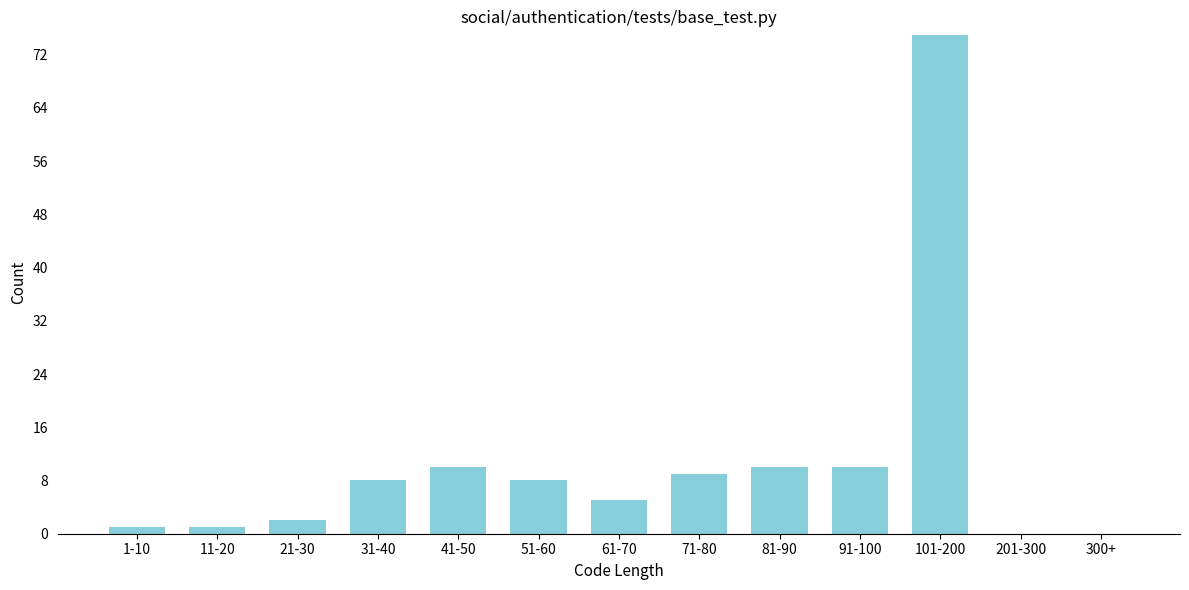

Reading left to right, list all the values displayed in this chart.

1-10=1	11-20=1	21-30=2	31-40=8	41-50=10	51-60=8	61-70=5	71-80=9	81-90=10	91-100=10	101-200=75	201-300=0	300+=0